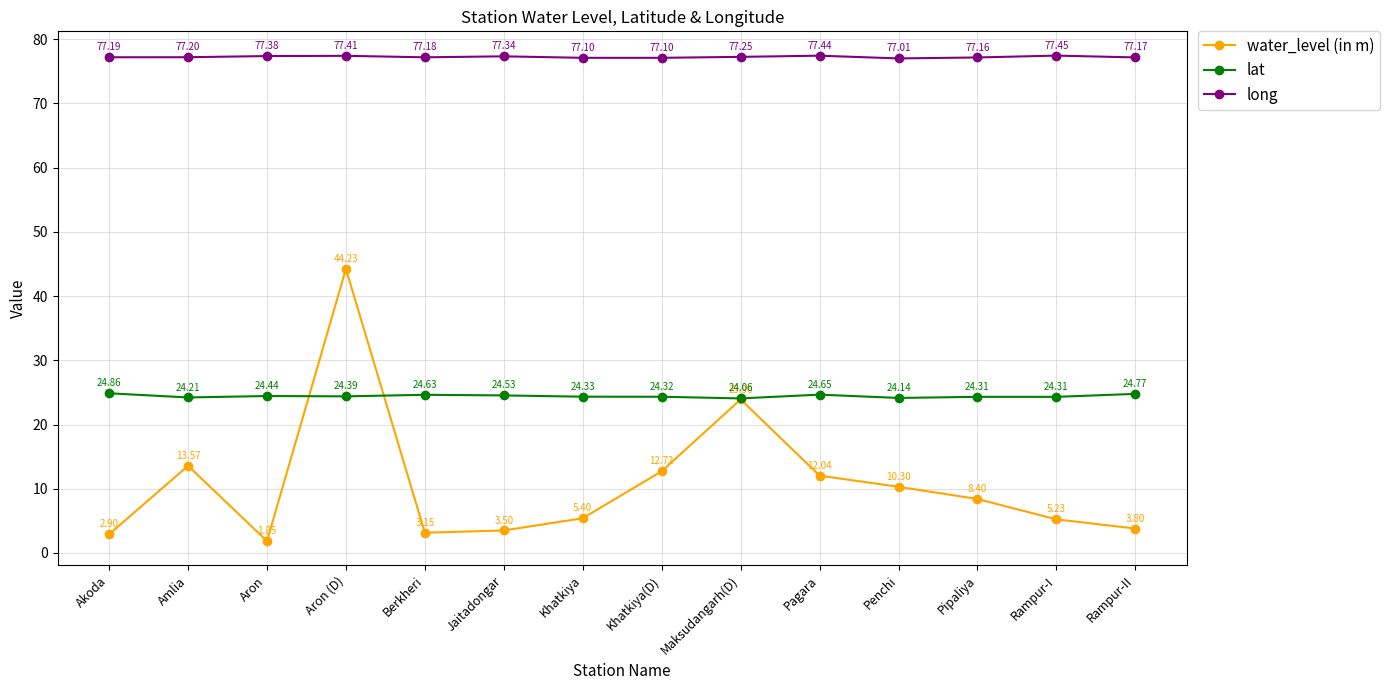

At which category does the chart reach its peak across all series?

Rampur-I